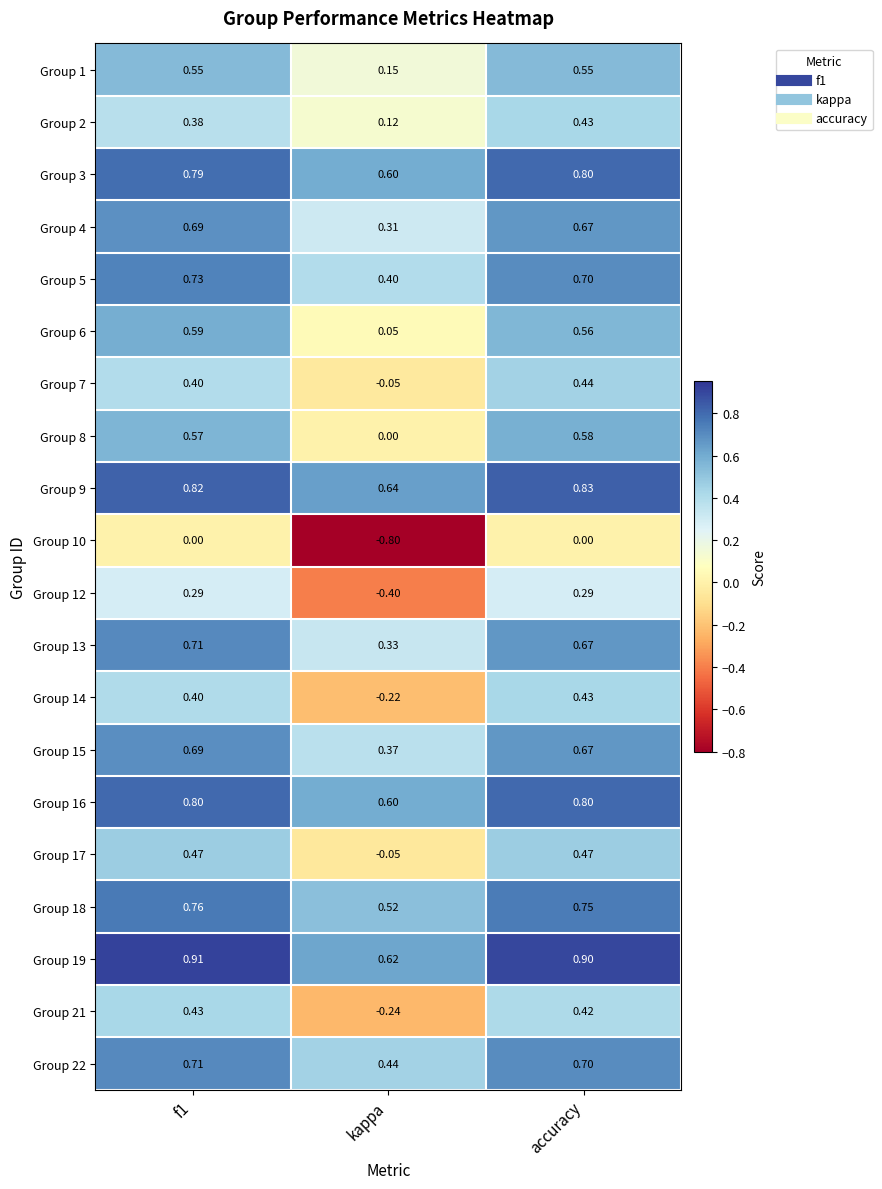

Where is Group 6 nearest to the value 0?

kappa